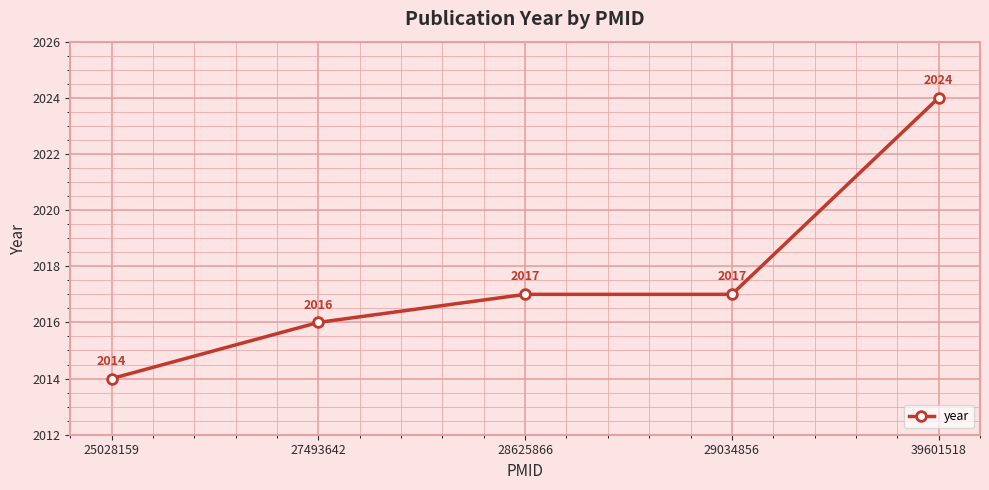

The chart shows a value of 2014 at 25028159. True or false?

True